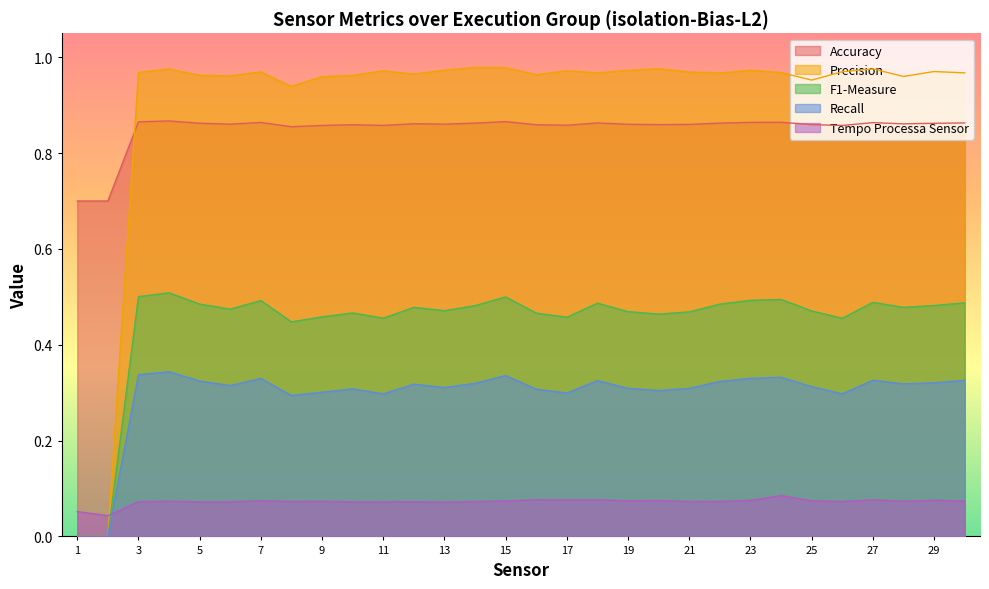

What is the spread (max minus min) of values at 25?

0.9